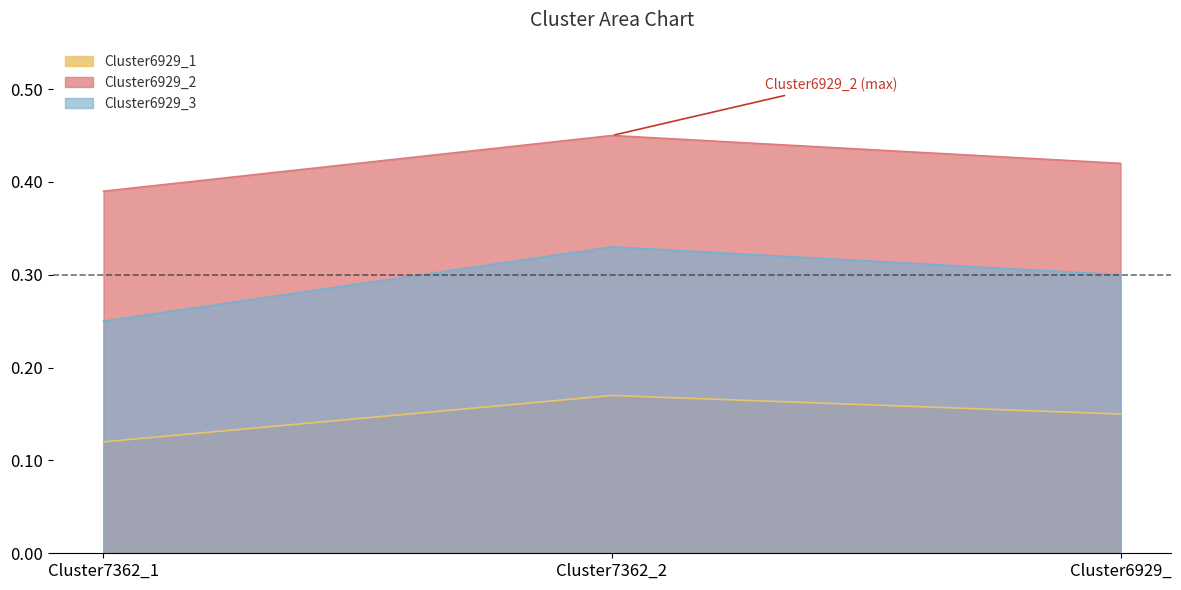

What position from the left is Cluster6929_?

3